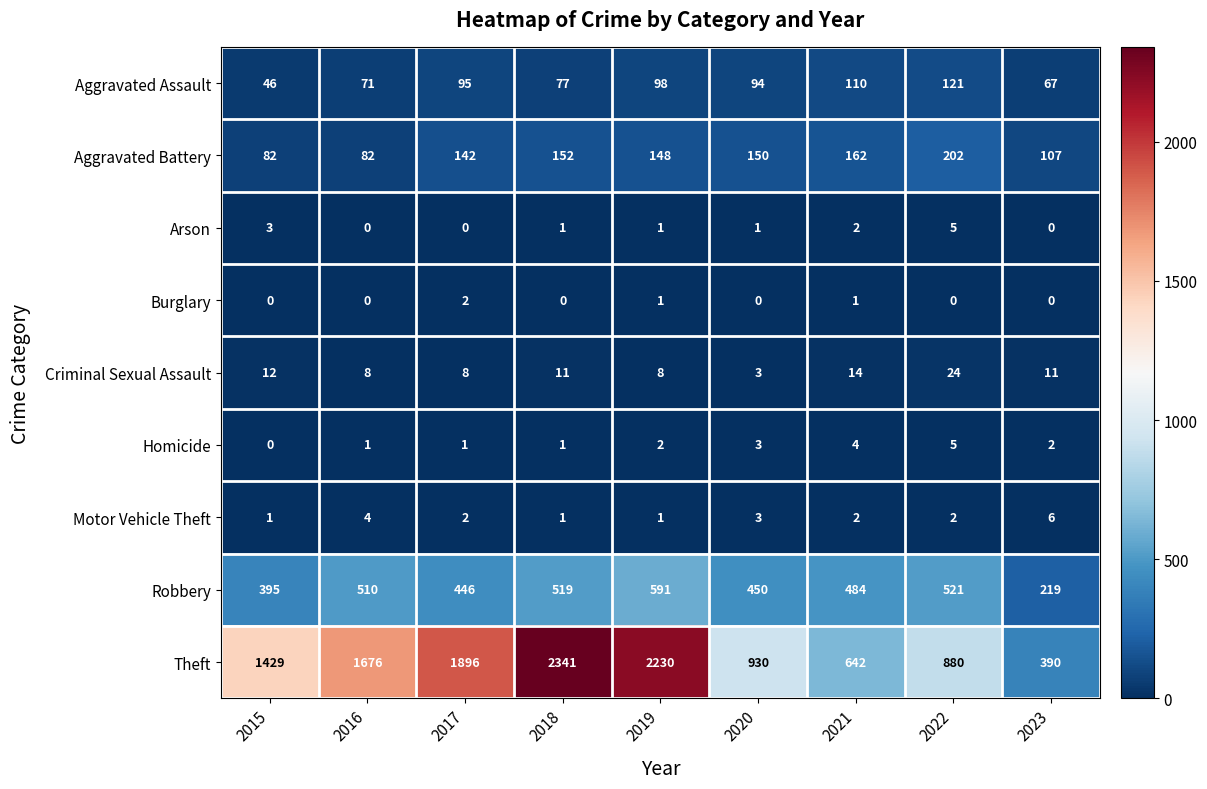

What is the spread (max minus min) of values at 2016?

1676